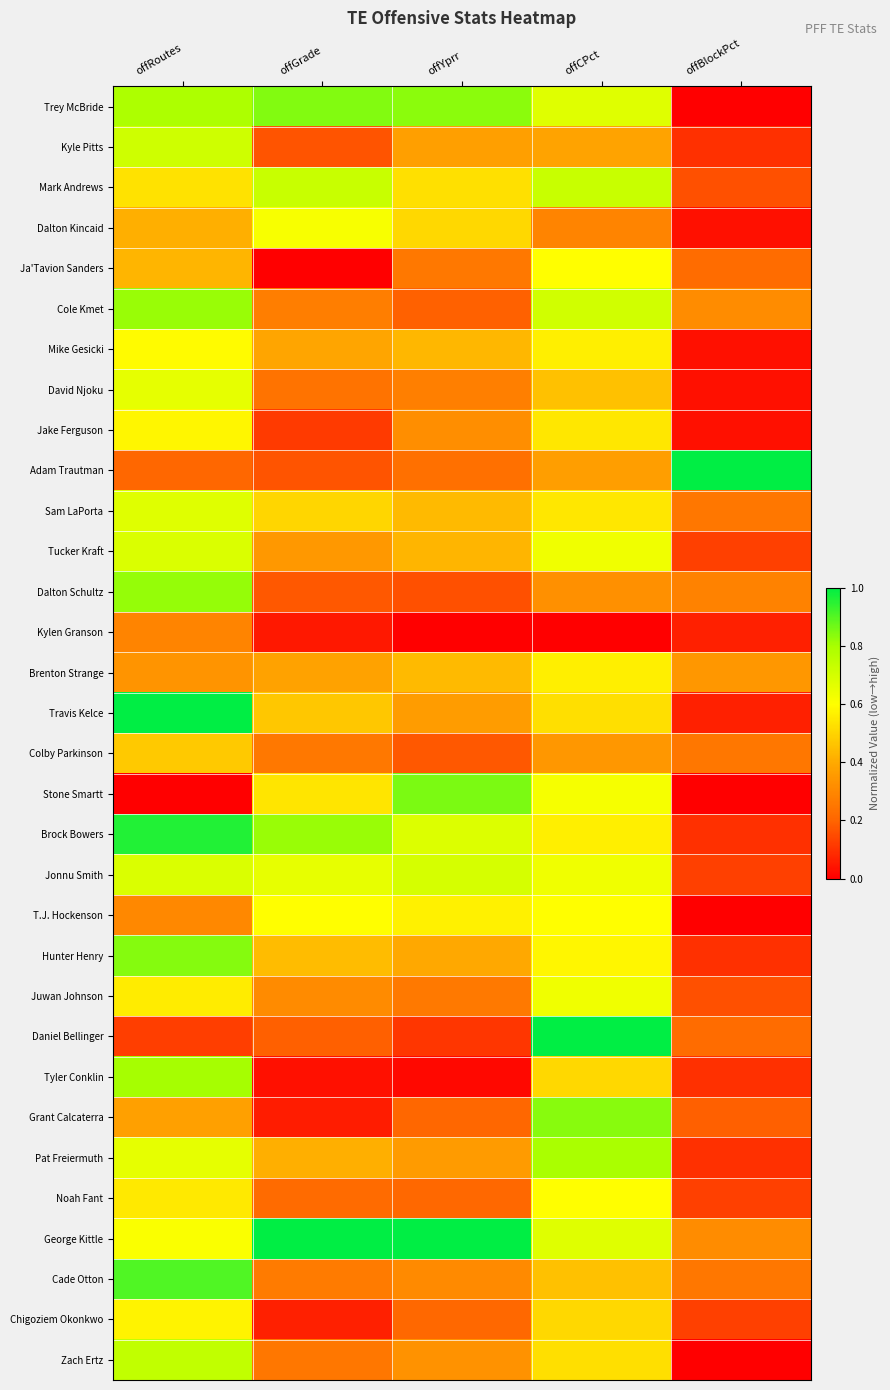

Reading right to left, what are all the values shown in this chart?

Trey McBride: offBlockPct=0.0	offCPct=0.7	offYprr=0.8	offGrade=0.8	offRoutes=0.8
Kyle Pitts: offBlockPct=0.1	offCPct=0.4	offYprr=0.4	offGrade=0.2	offRoutes=0.7
Mark Andrews: offBlockPct=0.2	offCPct=0.7	offYprr=0.5	offGrade=0.7	offRoutes=0.5
Dalton Kincaid: offBlockPct=0.0	offCPct=0.3	offYprr=0.5	offGrade=0.6	offRoutes=0.4
Ja'Tavion Sanders: offBlockPct=0.2	offCPct=0.6	offYprr=0.3	offGrade=0.0	offRoutes=0.4
Cole Kmet: offBlockPct=0.3	offCPct=0.7	offYprr=0.2	offGrade=0.3	offRoutes=0.8
Mike Gesicki: offBlockPct=0.0	offCPct=0.6	offYprr=0.4	offGrade=0.4	offRoutes=0.6
David Njoku: offBlockPct=0.0	offCPct=0.5	offYprr=0.3	offGrade=0.2	offRoutes=0.7
Jake Ferguson: offBlockPct=0.0	offCPct=0.5	offYprr=0.3	offGrade=0.1	offRoutes=0.6
Adam Trautman: offBlockPct=1.0	offCPct=0.4	offYprr=0.2	offGrade=0.2	offRoutes=0.2
Sam LaPorta: offBlockPct=0.2	offCPct=0.5	offYprr=0.4	offGrade=0.5	offRoutes=0.7
Tucker Kraft: offBlockPct=0.1	offCPct=0.6	offYprr=0.4	offGrade=0.4	offRoutes=0.7
Dalton Schultz: offBlockPct=0.3	offCPct=0.3	offYprr=0.2	offGrade=0.2	offRoutes=0.8
Kylen Granson: offBlockPct=0.1	offCPct=0.0	offYprr=0.0	offGrade=0.1	offRoutes=0.3
Brenton Strange: offBlockPct=0.3	offCPct=0.6	offYprr=0.4	offGrade=0.4	offRoutes=0.3
Travis Kelce: offBlockPct=0.1	offCPct=0.5	offYprr=0.4	offGrade=0.5	offRoutes=1.0
Colby Parkinson: offBlockPct=0.2	offCPct=0.3	offYprr=0.2	offGrade=0.3	offRoutes=0.5
Stone Smartt: offBlockPct=0.0	offCPct=0.6	offYprr=0.9	offGrade=0.5	offRoutes=0.0
Brock Bowers: offBlockPct=0.1	offCPct=0.6	offYprr=0.7	offGrade=0.8	offRoutes=1.0
Jonnu Smith: offBlockPct=0.1	offCPct=0.6	offYprr=0.7	offGrade=0.7	offRoutes=0.7
T.J. Hockenson: offBlockPct=0.0	offCPct=0.6	offYprr=0.6	offGrade=0.6	offRoutes=0.3
Hunter Henry: offBlockPct=0.1	offCPct=0.6	offYprr=0.4	offGrade=0.4	offRoutes=0.8
Juwan Johnson: offBlockPct=0.2	offCPct=0.6	offYprr=0.3	offGrade=0.3	offRoutes=0.6
Daniel Bellinger: offBlockPct=0.2	offCPct=1.0	offYprr=0.1	offGrade=0.2	offRoutes=0.1
Tyler Conklin: offBlockPct=0.1	offCPct=0.5	offYprr=0.0	offGrade=0.0	offRoutes=0.8
Grant Calcaterra: offBlockPct=0.2	offCPct=0.8	offYprr=0.2	offGrade=0.1	offRoutes=0.4
Pat Freiermuth: offBlockPct=0.1	offCPct=0.8	offYprr=0.4	offGrade=0.4	offRoutes=0.7
Noah Fant: offBlockPct=0.1	offCPct=0.6	offYprr=0.2	offGrade=0.2	offRoutes=0.5
George Kittle: offBlockPct=0.3	offCPct=0.7	offYprr=1.0	offGrade=1.0	offRoutes=0.6
Cade Otton: offBlockPct=0.2	offCPct=0.5	offYprr=0.3	offGrade=0.3	offRoutes=0.9
Chigoziem Okonkwo: offBlockPct=0.1	offCPct=0.5	offYprr=0.2	offGrade=0.1	offRoutes=0.6
Zach Ertz: offBlockPct=0.0	offCPct=0.5	offYprr=0.3	offGrade=0.3	offRoutes=0.7